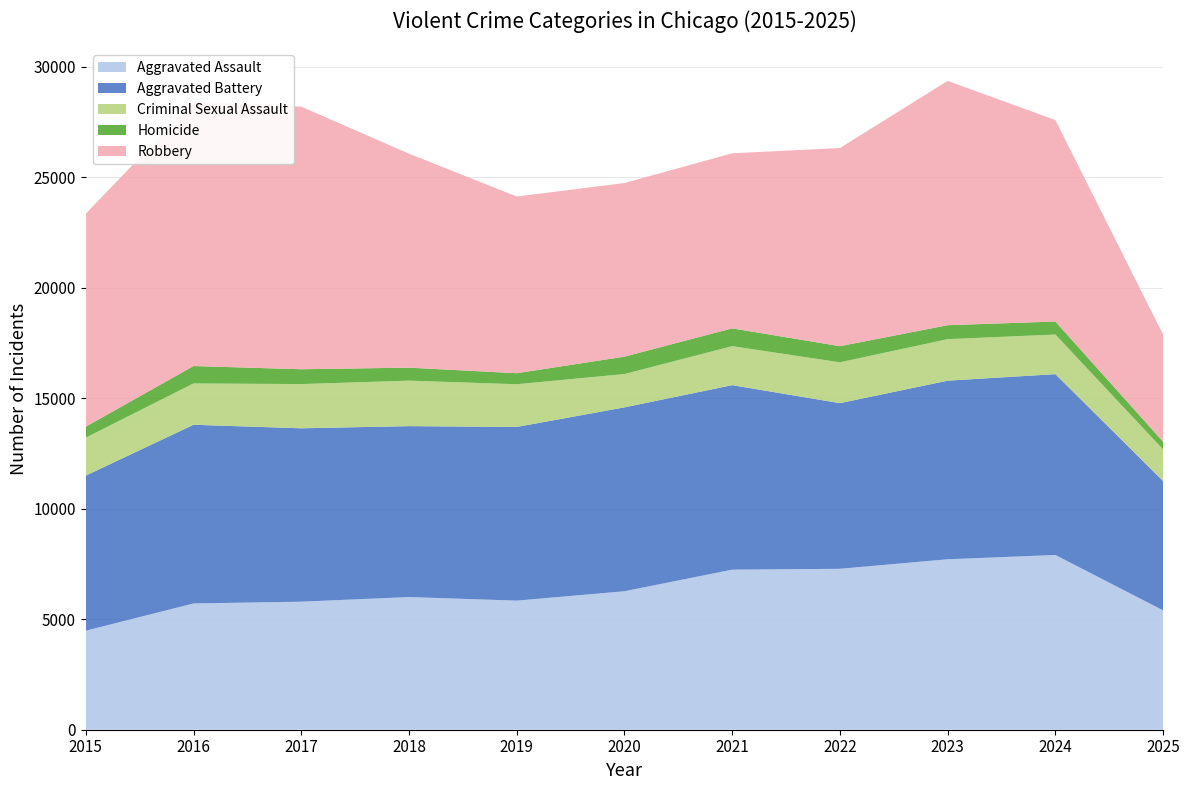

Reading right to left, extract all data points from this chart.

Aggravated Assault: 5399	7906	7712	7281	7242	6265	5841	6002	5793	5713	4480
Aggravated Battery: 5852	8182	8081	7495	8348	8320	7858	7734	7845	8085	7018
Criminal Sexual Assault: 1430	1792	1878	1847	1764	1508	1932	2058	2000	1871	1718
Homicide: 349	589	632	730	806	787	499	588	672	786	496
Robbery: 4847	9116	11052	8965	7920	7855	7995	9681	11881	11960	9638